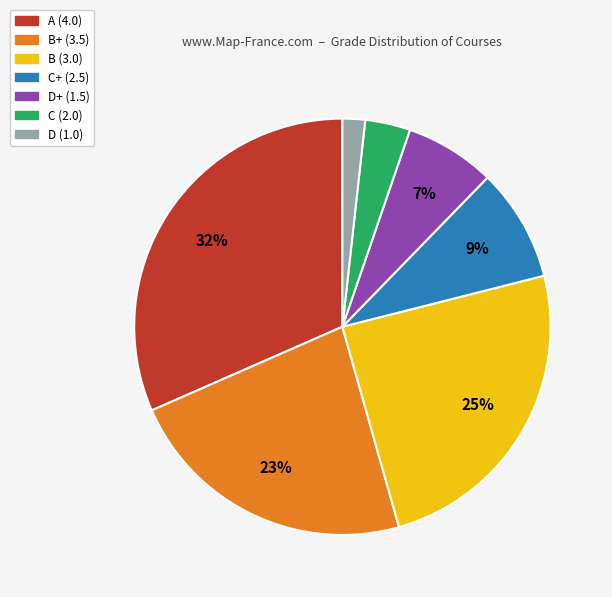

Which category has the biggest portion of the pie?

A (4.0)